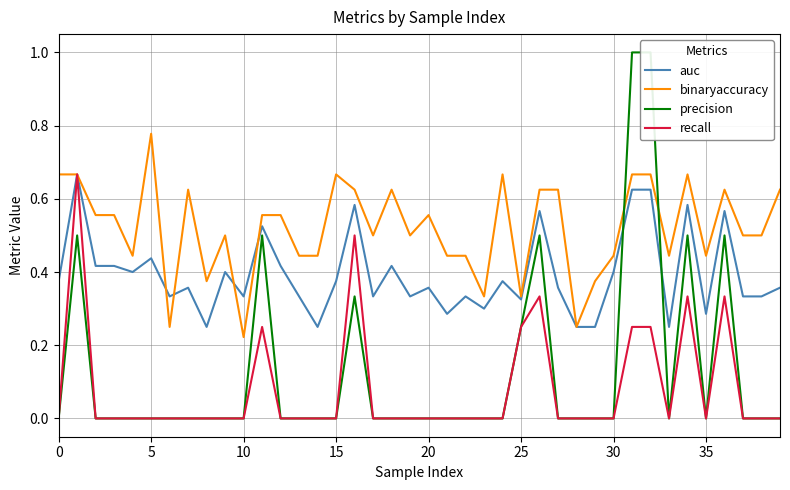

What is the sum of all recall values?

3.2